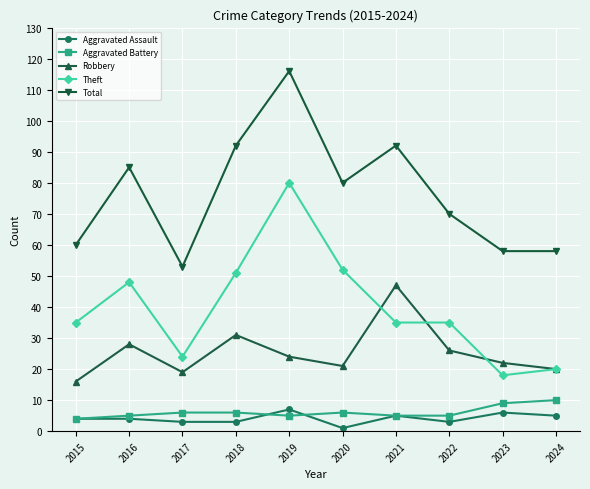

Does the chart have visible grid lines?

Yes